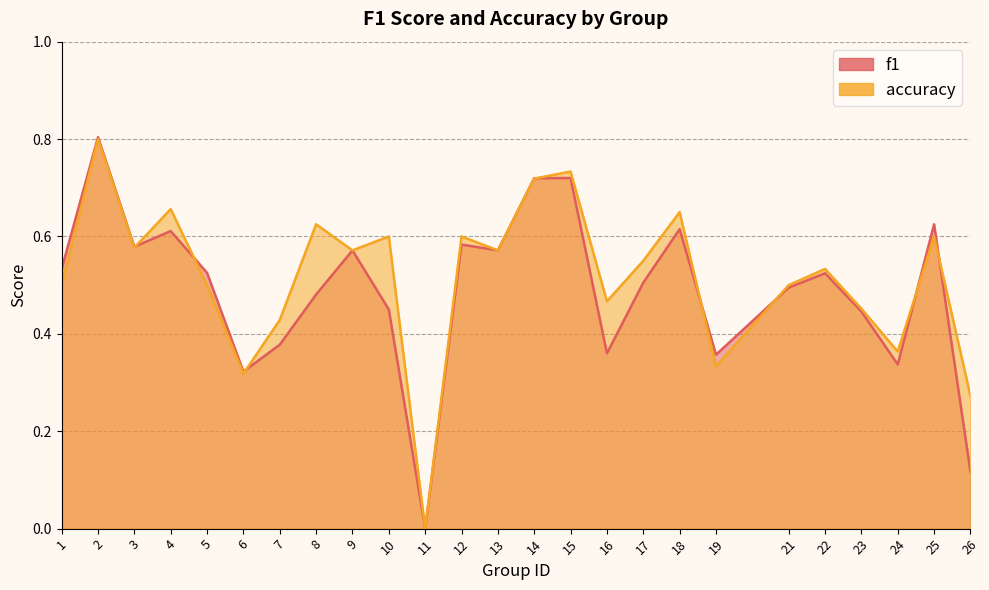

What is the sum of the accuracy values at 21 and 12?

1.1